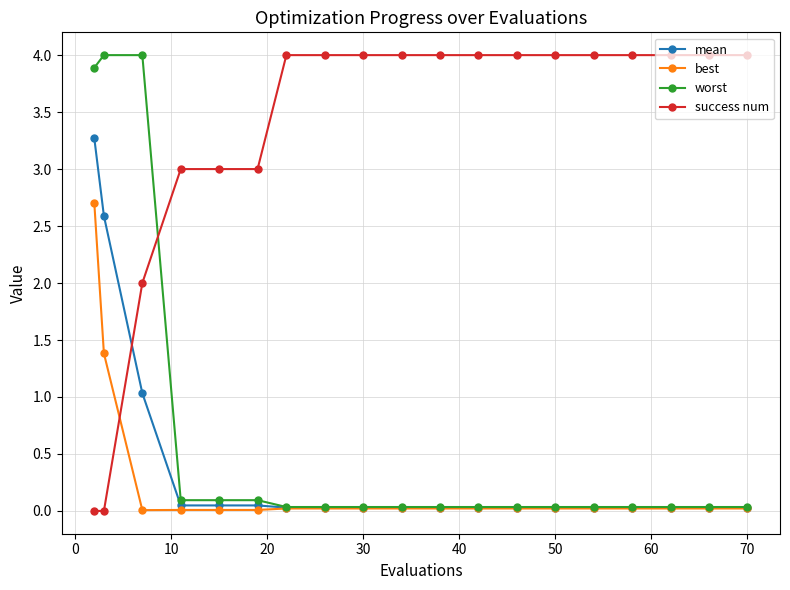

After their last crossing, which series has the higher values: best or success num?

success num